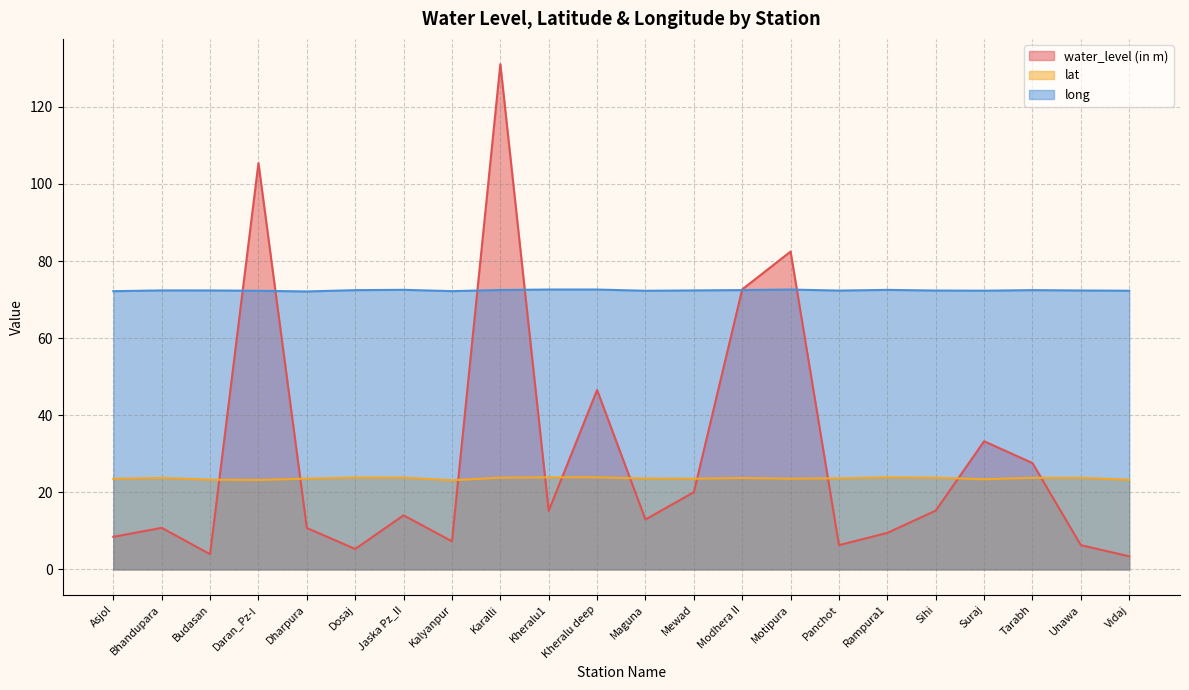

At which category is the sum across all series the highest?

Karalli